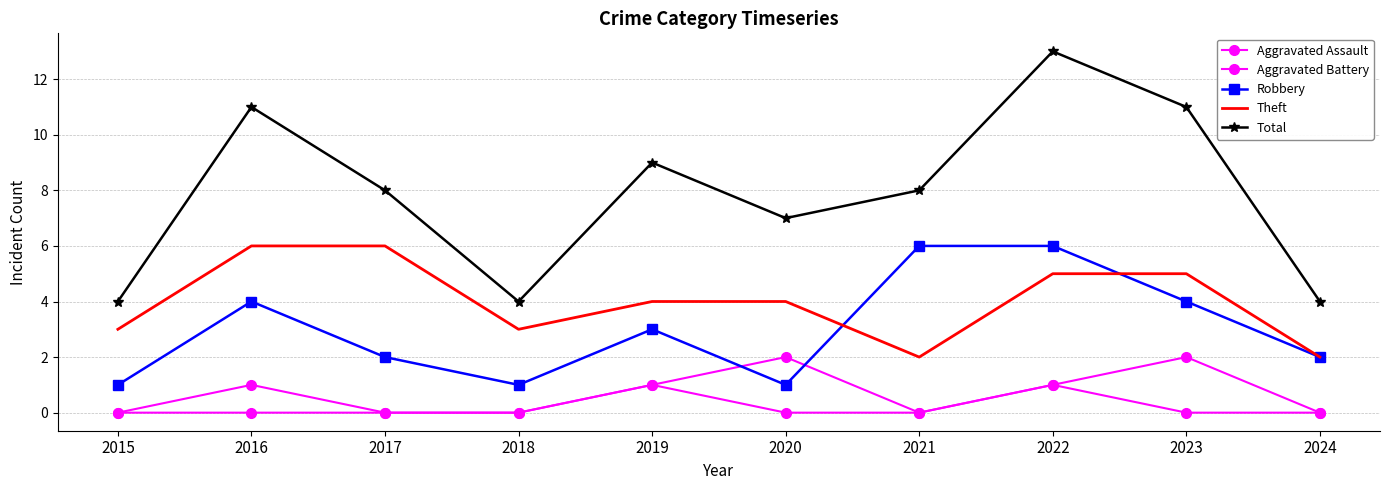

What is the maximum value for Aggravated Battery?

2